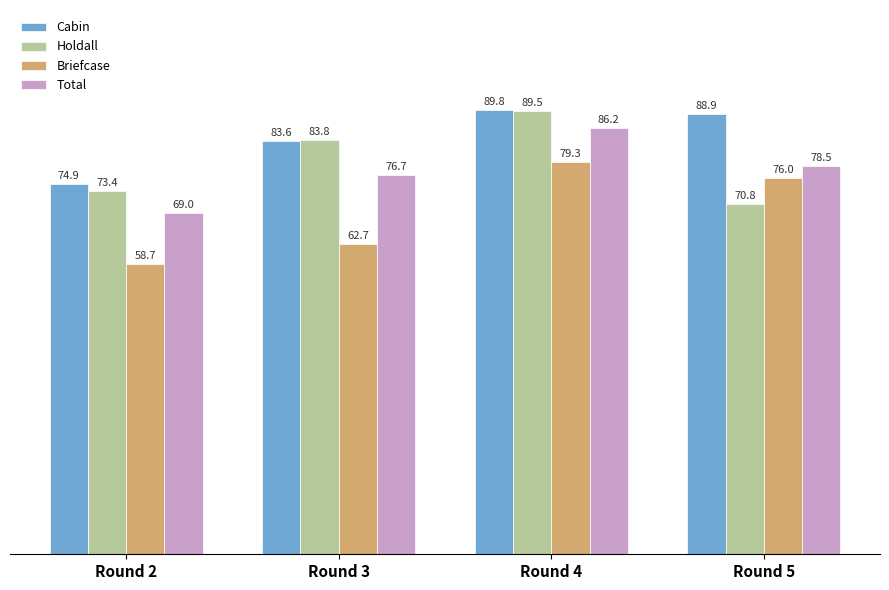

Is it true that Holdall equals 73.4 at Round 2?

True